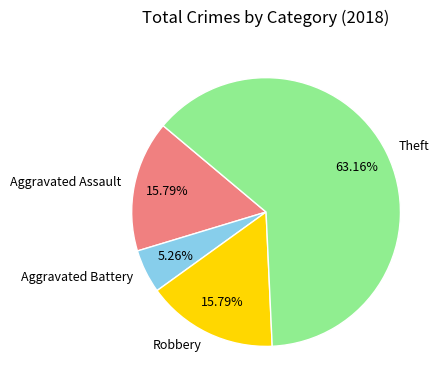

To the nearest percent, what is the combined percentage of Aggravated Battery and Aggravated Assault?

21%